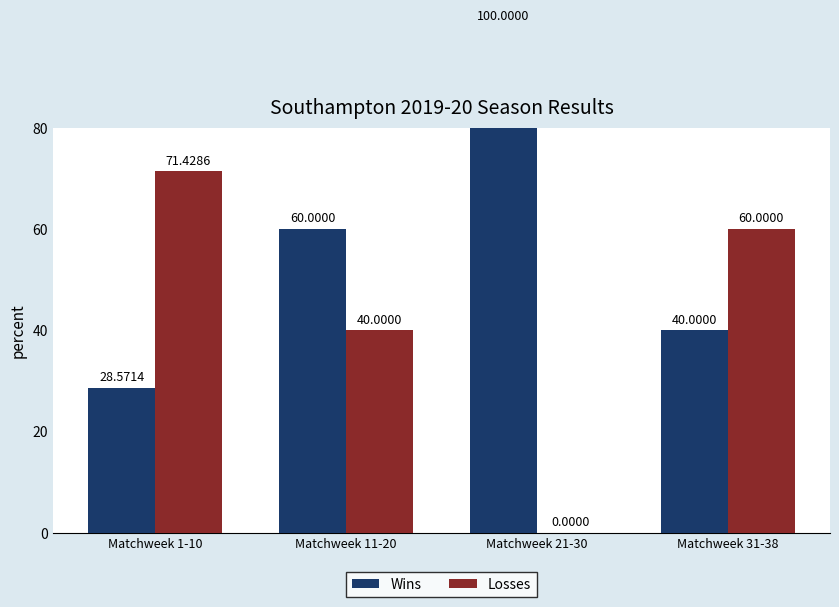

List the series in order of their overall mean, highest first.

Wins, Losses